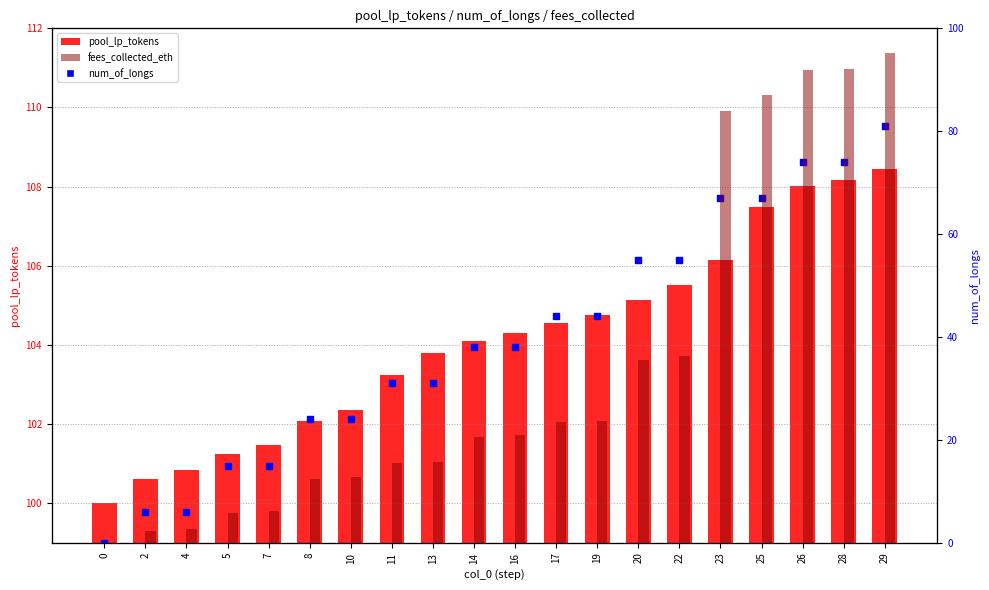

Which series has the largest Y range (max minus min)?

num_of_longs